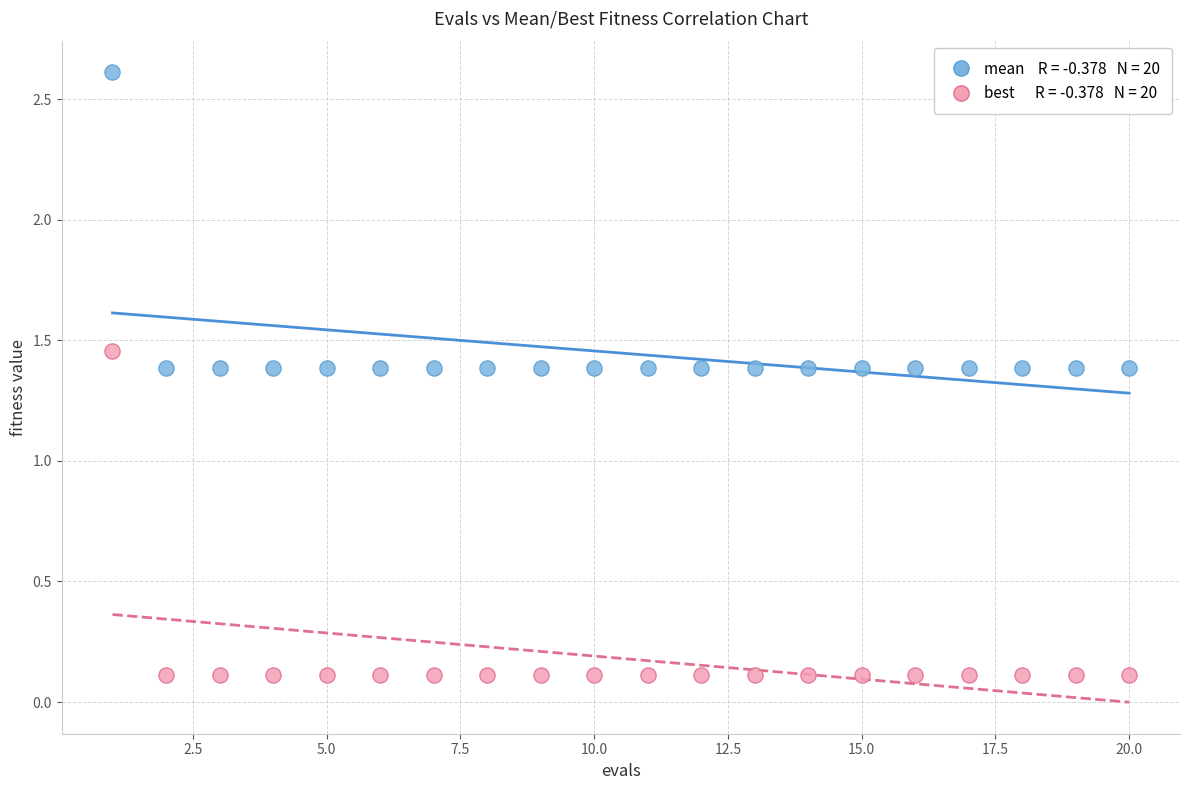

Across all data points, what is the range of Y values (max minus min)?

2.5